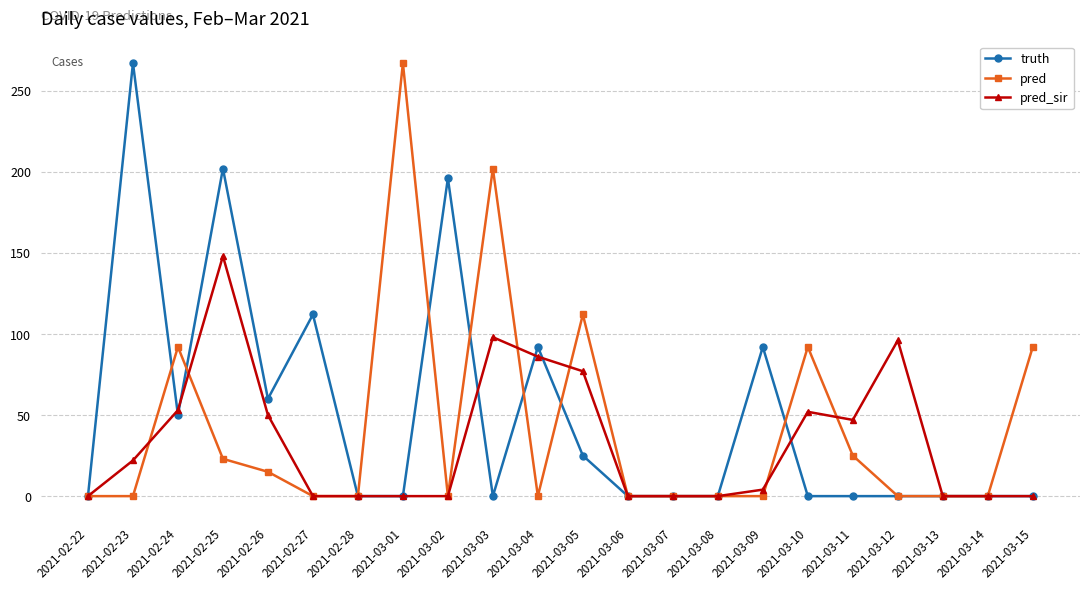

What is the maximum value shown in the chart?

267